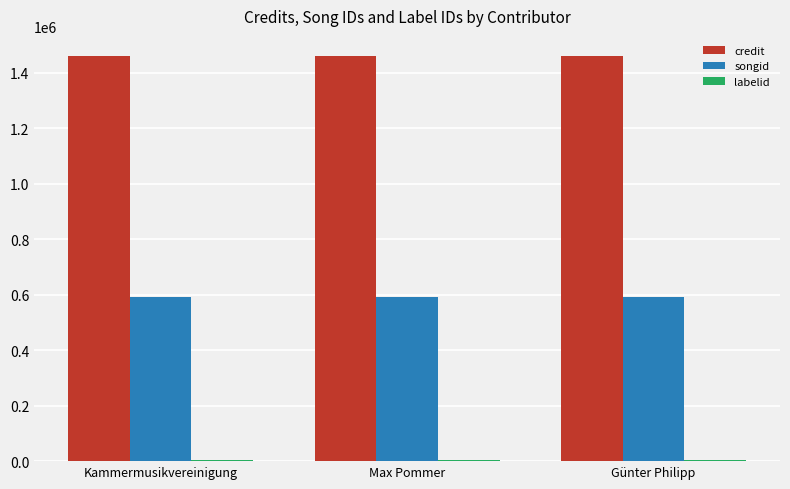

Which series has the largest total across all categories?

credit